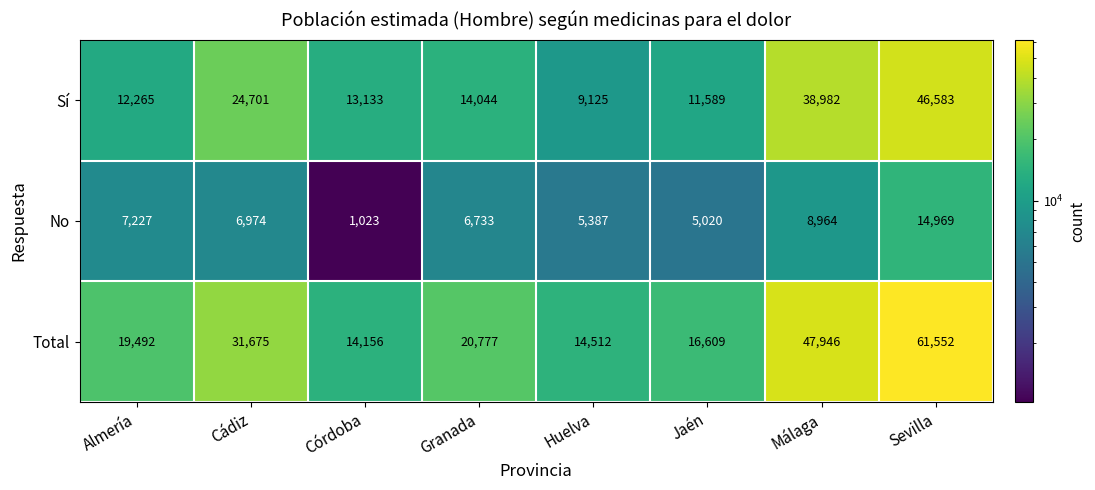

Reading right to left, extract all data points from this chart.

Sí: Sevilla=46583	Málaga=38982	Jaén=11589	Huelva=9125	Granada=14044	Córdoba=13133	Cádiz=24701	Almería=12265
No: Sevilla=14969	Málaga=8964	Jaén=5020	Huelva=5387	Granada=6733	Córdoba=1023	Cádiz=6974	Almería=7227
Total: Sevilla=61552	Málaga=47946	Jaén=16609	Huelva=14512	Granada=20777	Córdoba=14156	Cádiz=31675	Almería=19492